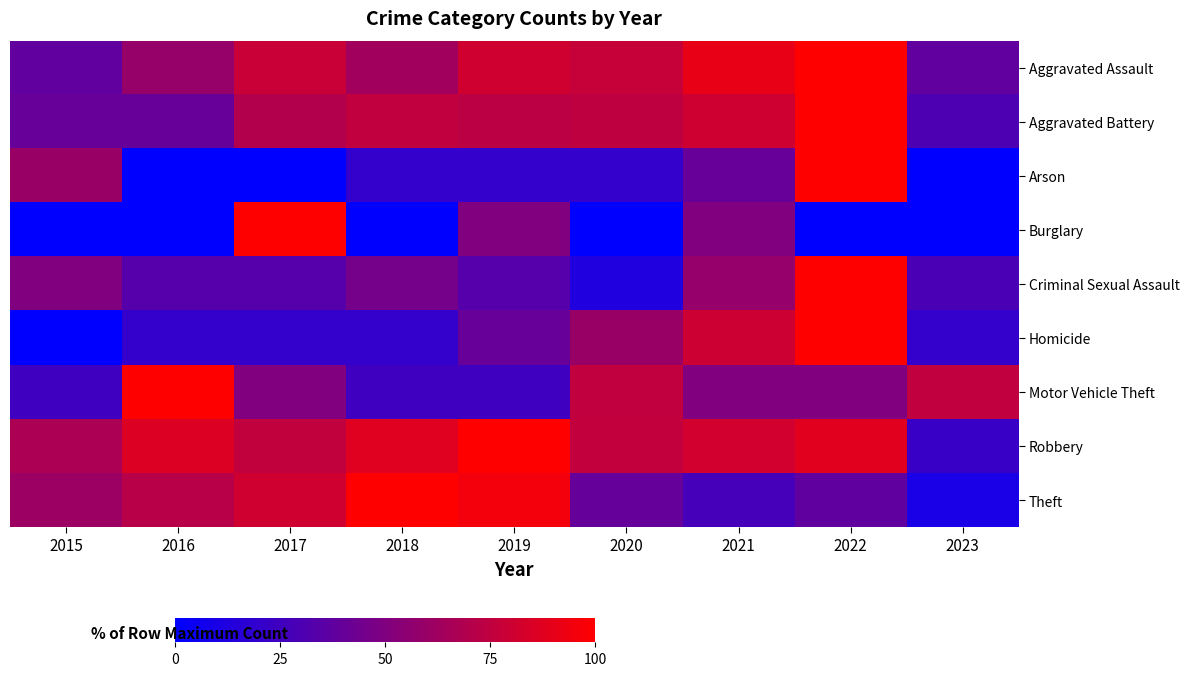

At which category is the sum across all series the highest?

2022